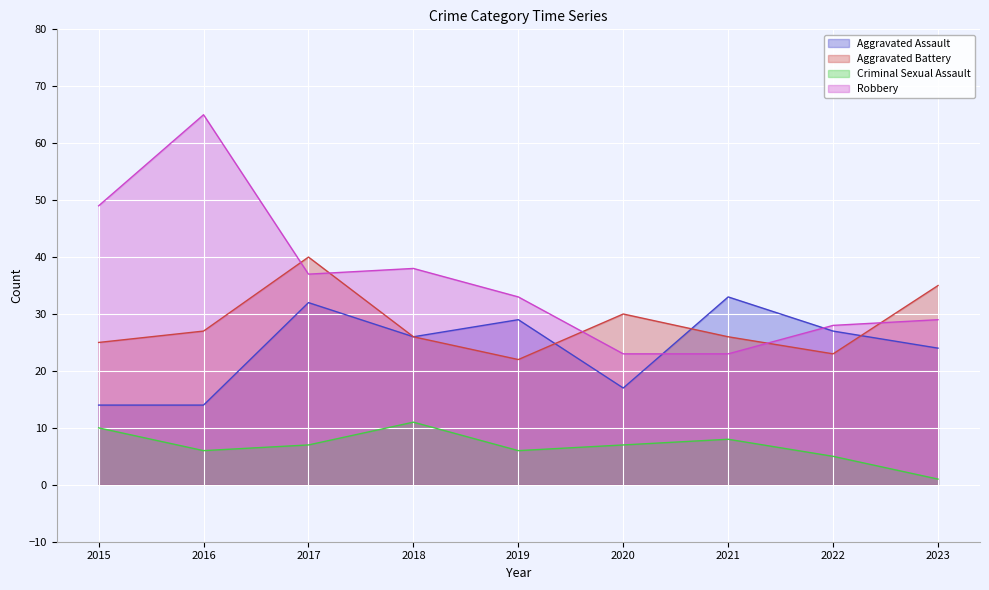

Which series changed the most between 2021 and 2022?

Aggravated Assault